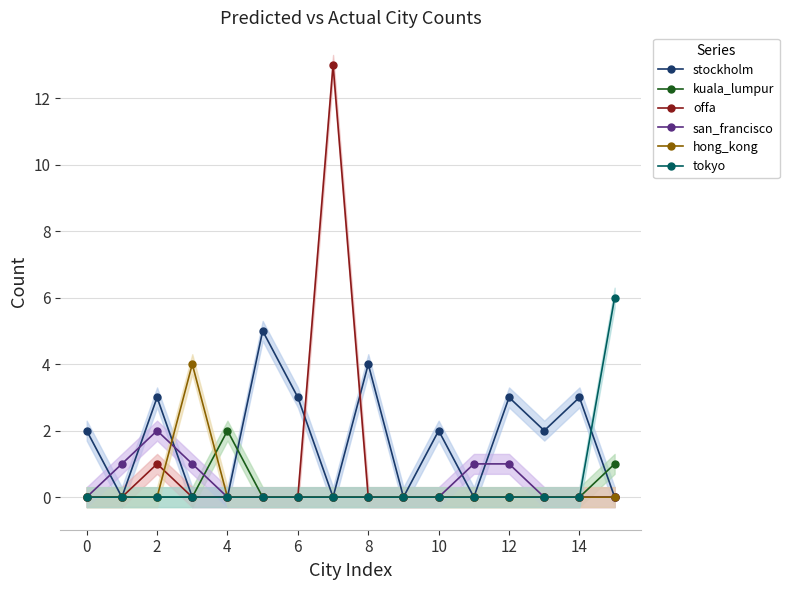

What is the highest value of the hong_kong series?

4